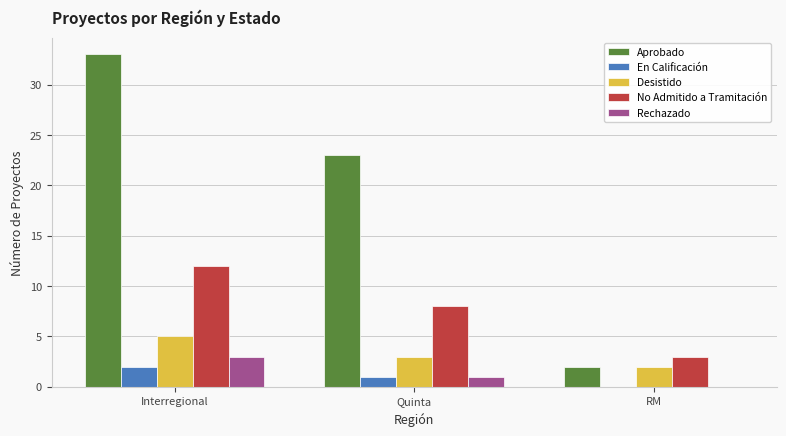

The value of No Admitido a Tramitación at Quinta is 8. True or false?

True